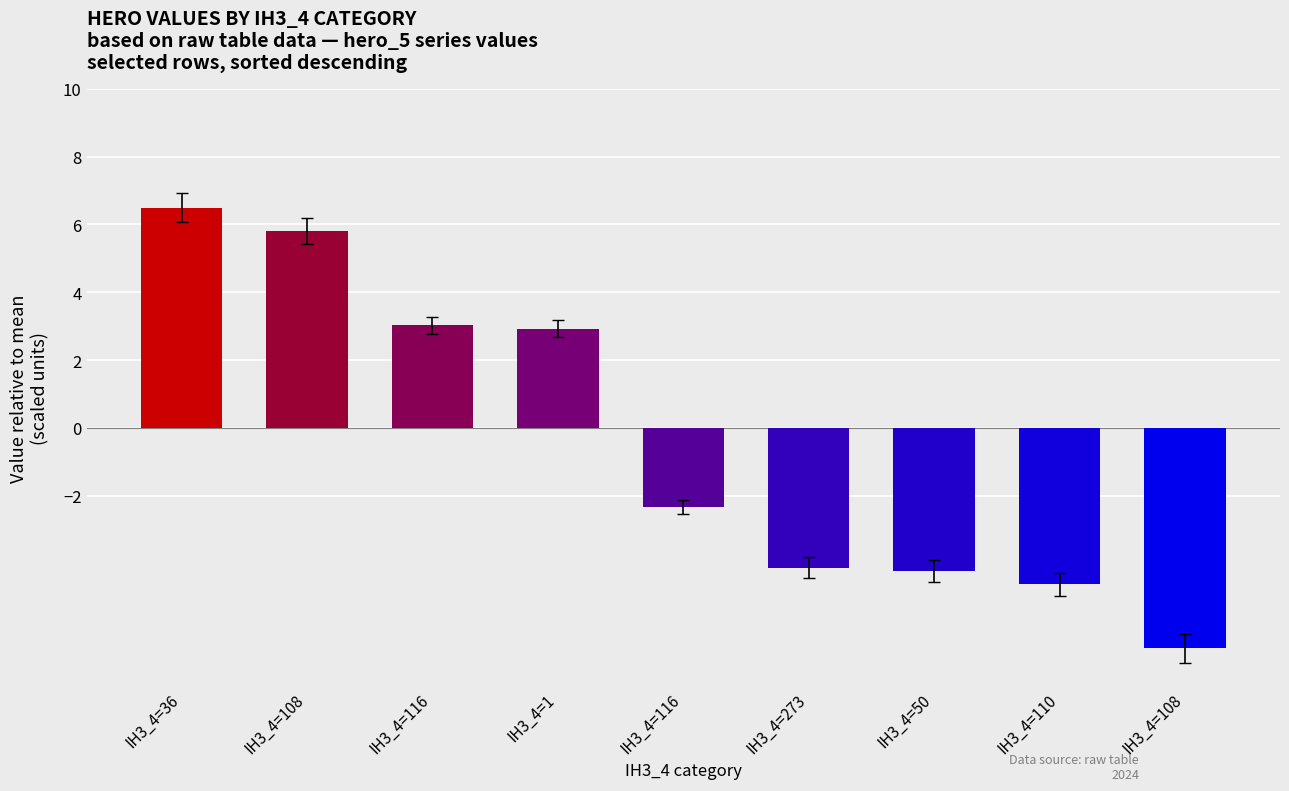

What is the maximum value shown in the chart?

6.5